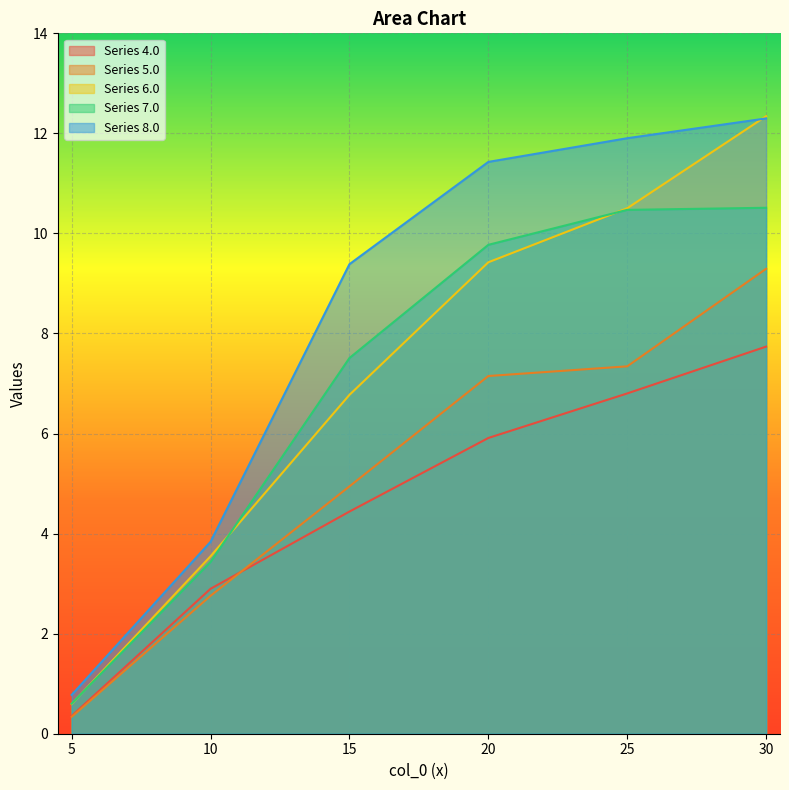

Reading left to right, list all the values displayed in this chart.

4.0: 0.4	2.9	4.4	5.9	6.8	7.7
5.0: 0.3	2.8	4.9	7.2	7.3	9.3
6.0: 0.6	3.5	6.8	9.4	10.5	12.3
7.0: 0.6	3.4	7.5	9.8	10.5	10.5
8.0: 0.8	3.8	9.4	11.4	11.9	12.3